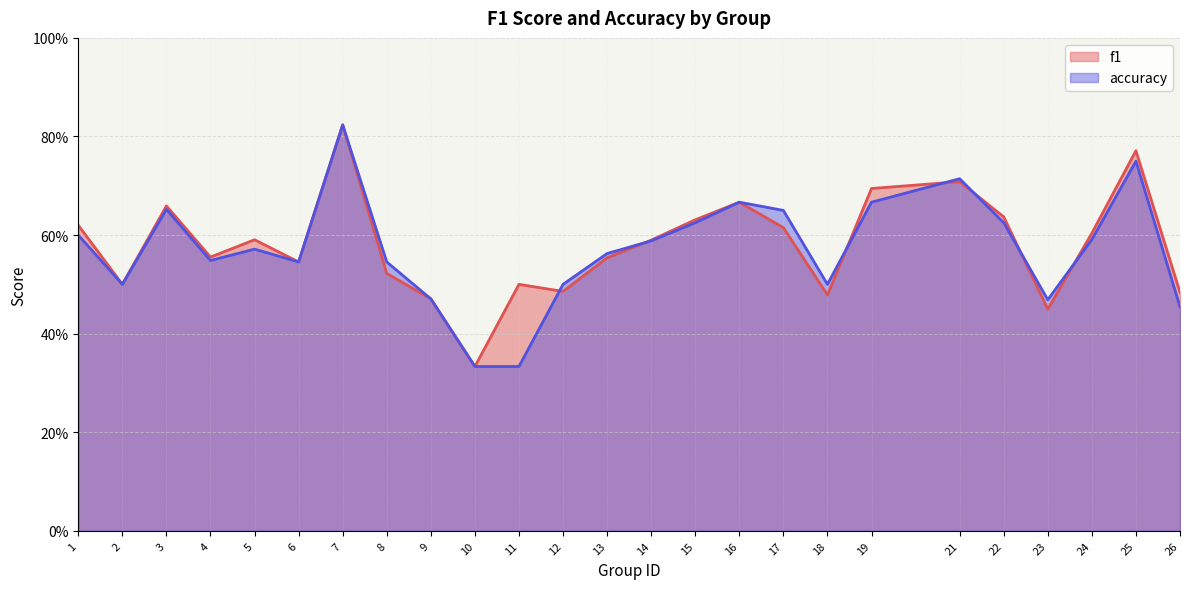

Which category has the lowest value across all series?

10